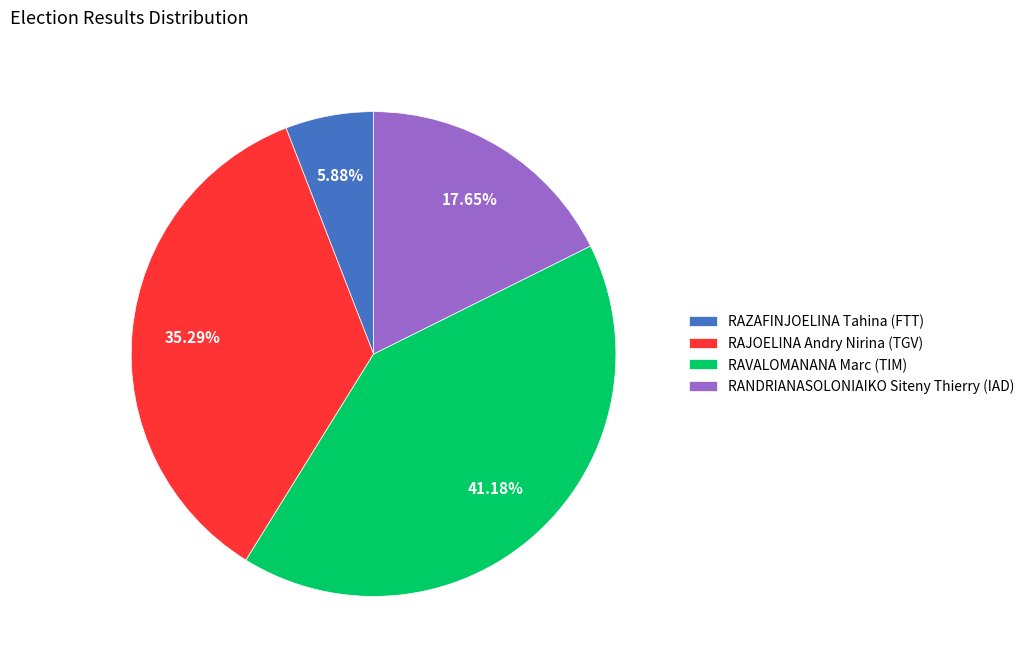

Count the number of slices in the pie.

4